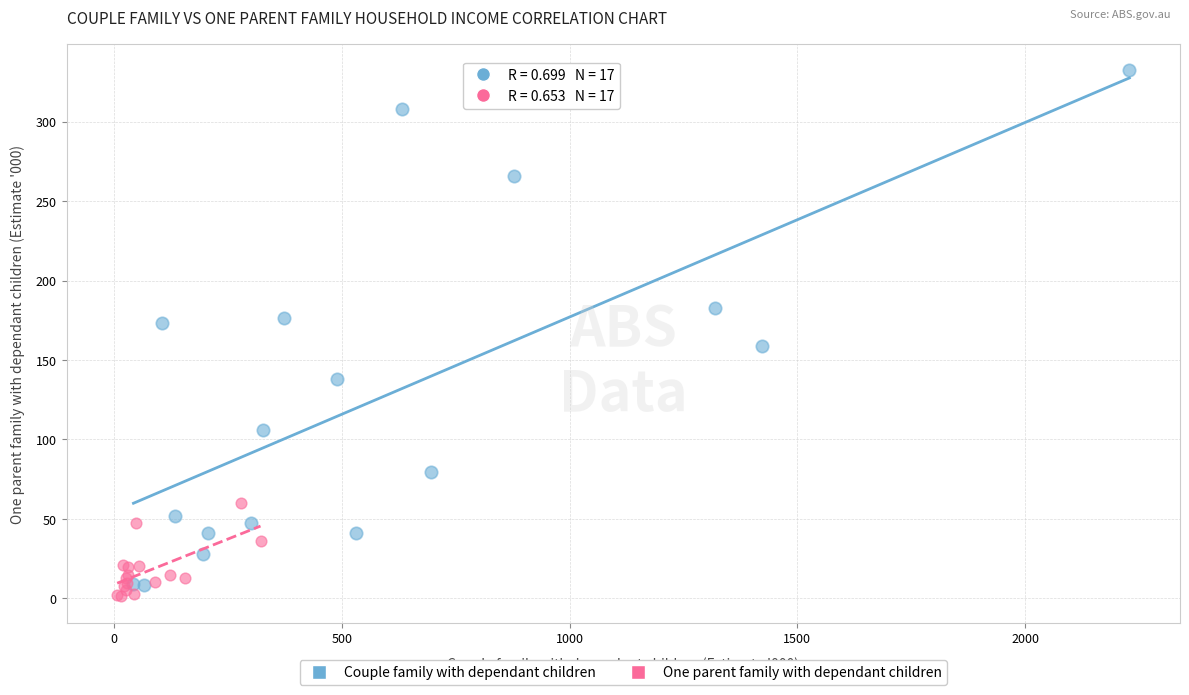

Which series has the largest Y range (max minus min)?

Couple family with dependant children